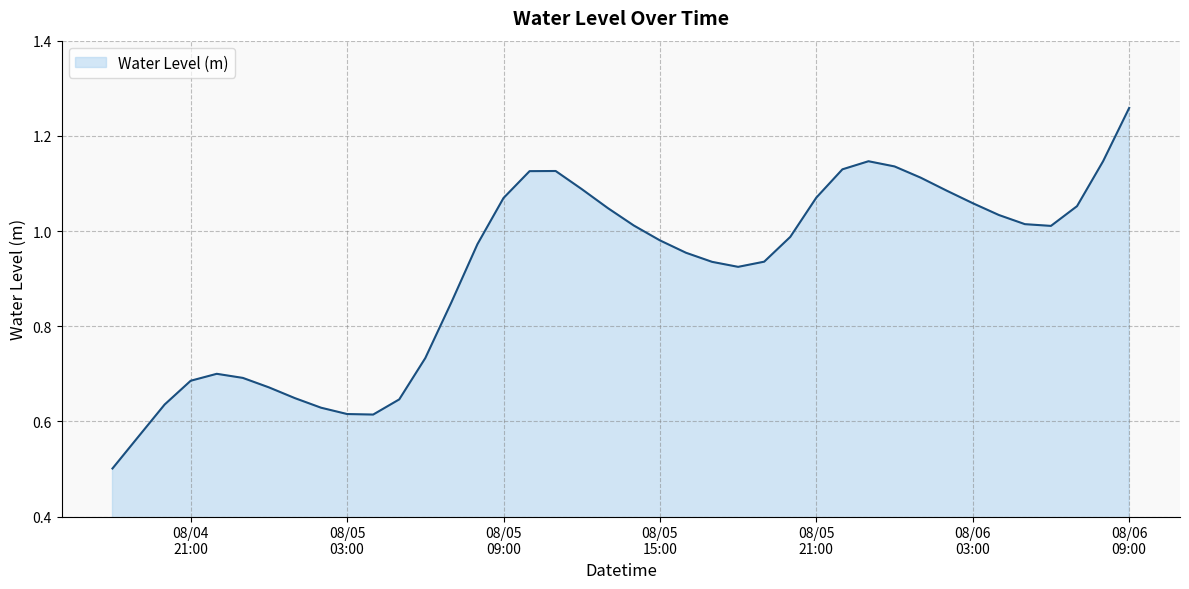

How many interior local valleys (lower than both neighbors) does the data have?

3